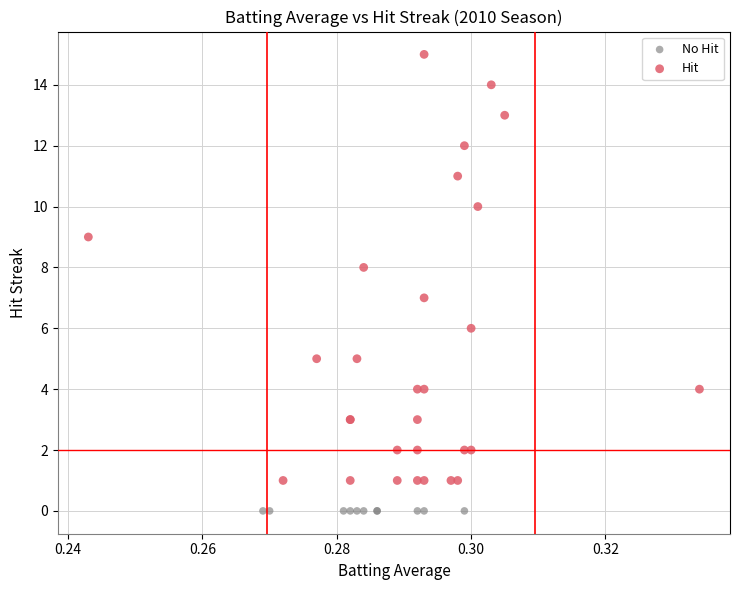

Which series contains the highest Y value?

Hit